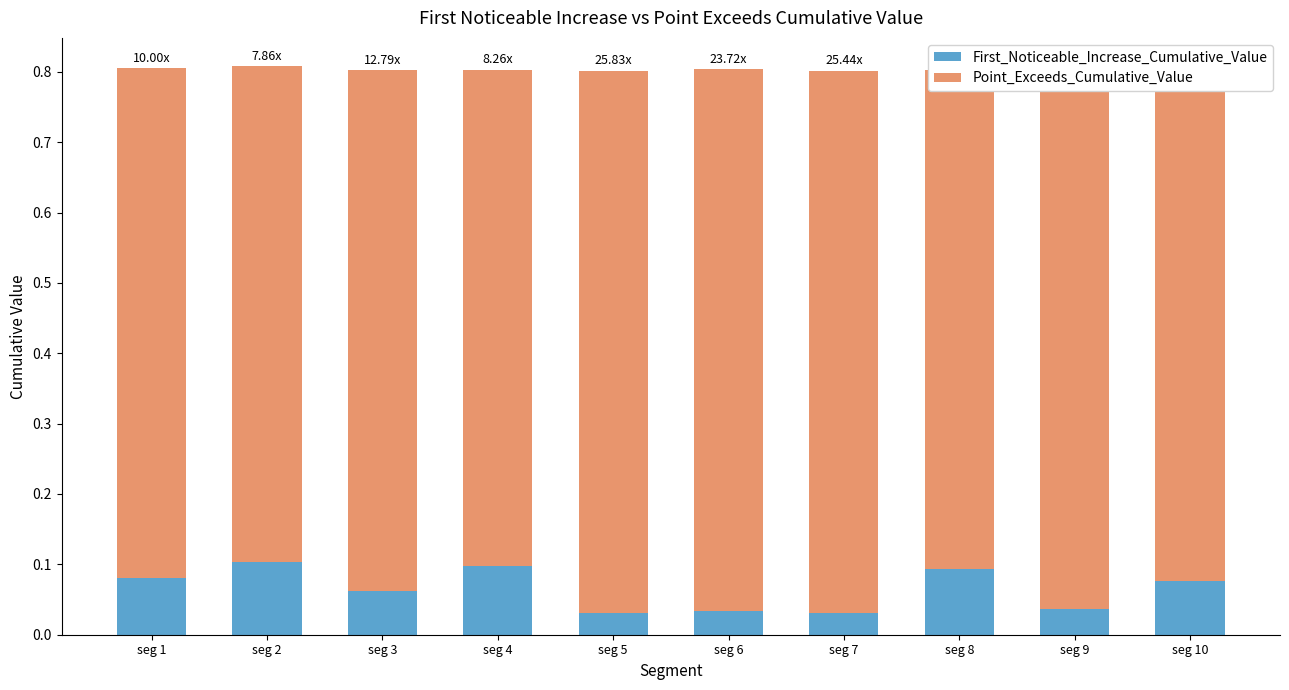

How many data points does each series have?

10